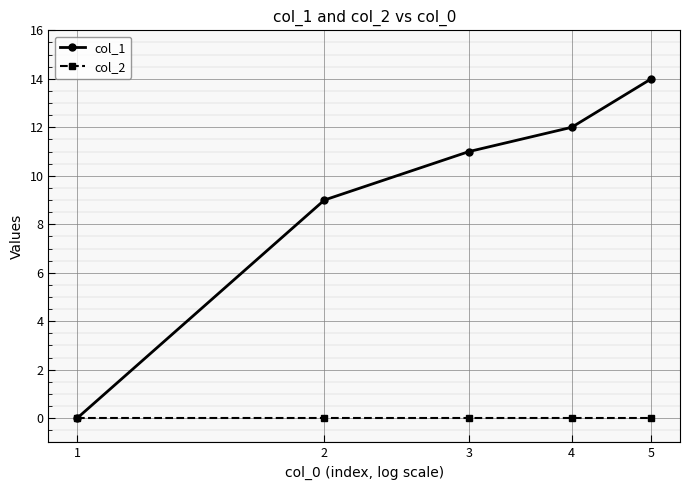

Which series has the largest range (max minus min)?

col_1